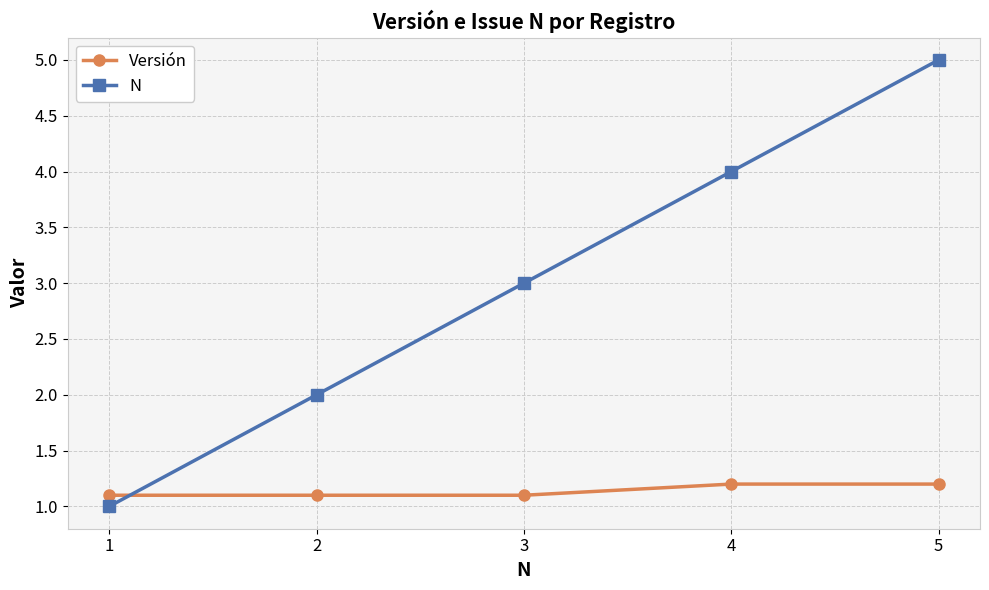

List the series in order of their overall mean, lowest first.

Versión, N